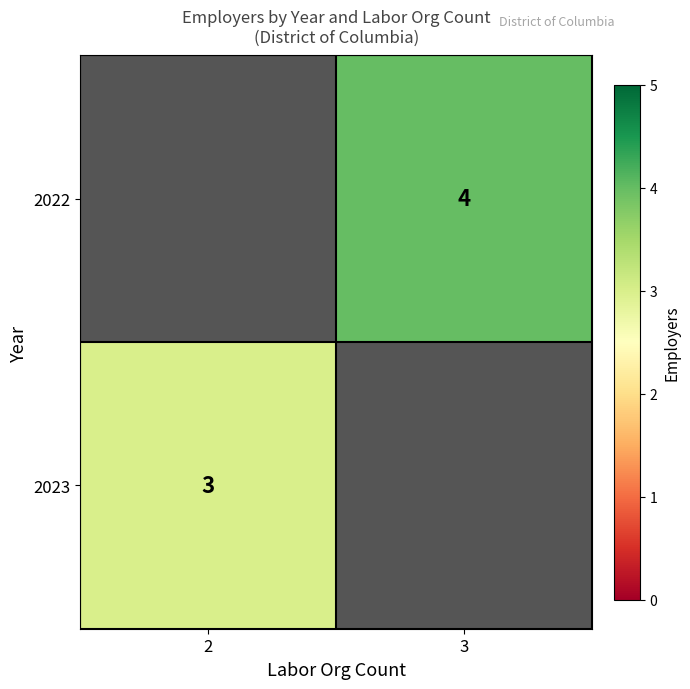

True or false: 2023 has a value of 1 at 2.

False